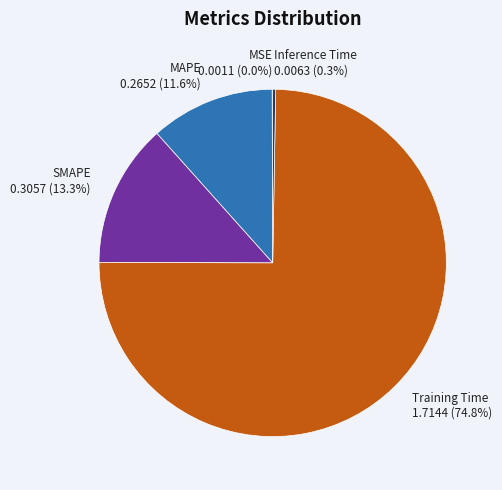

What portion of the pie excludes MAPE 0.2652 (11.6%)?

88.4%